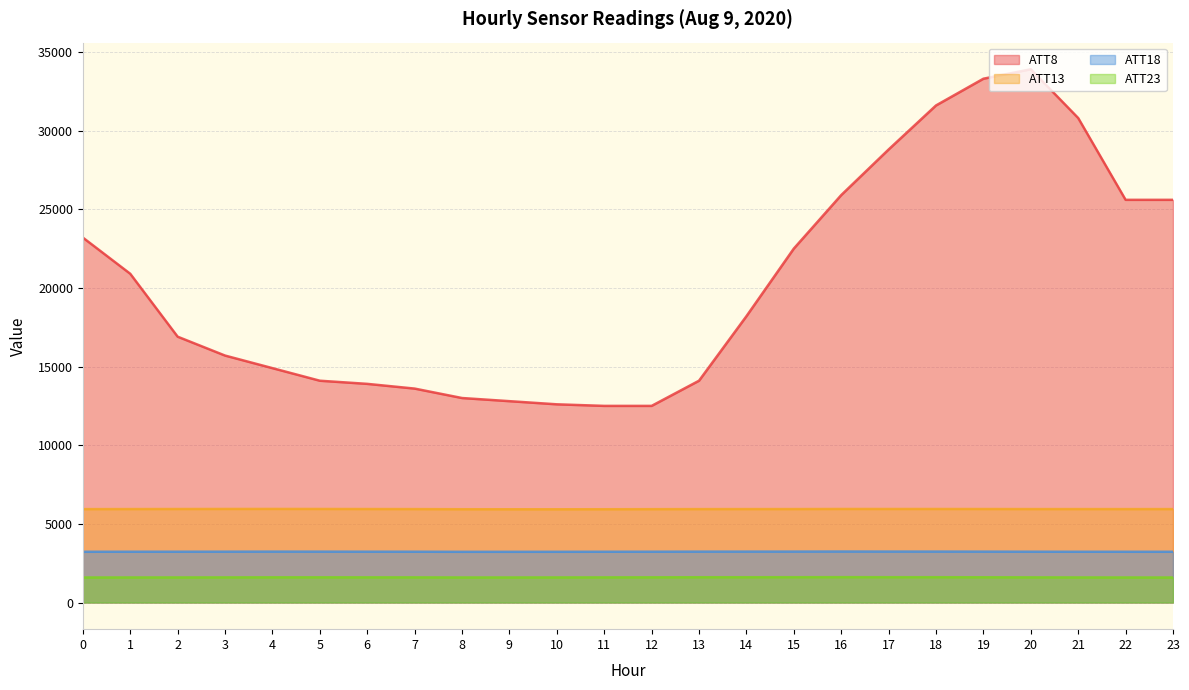

What value does the ATT13 series have at 15?

5940.7